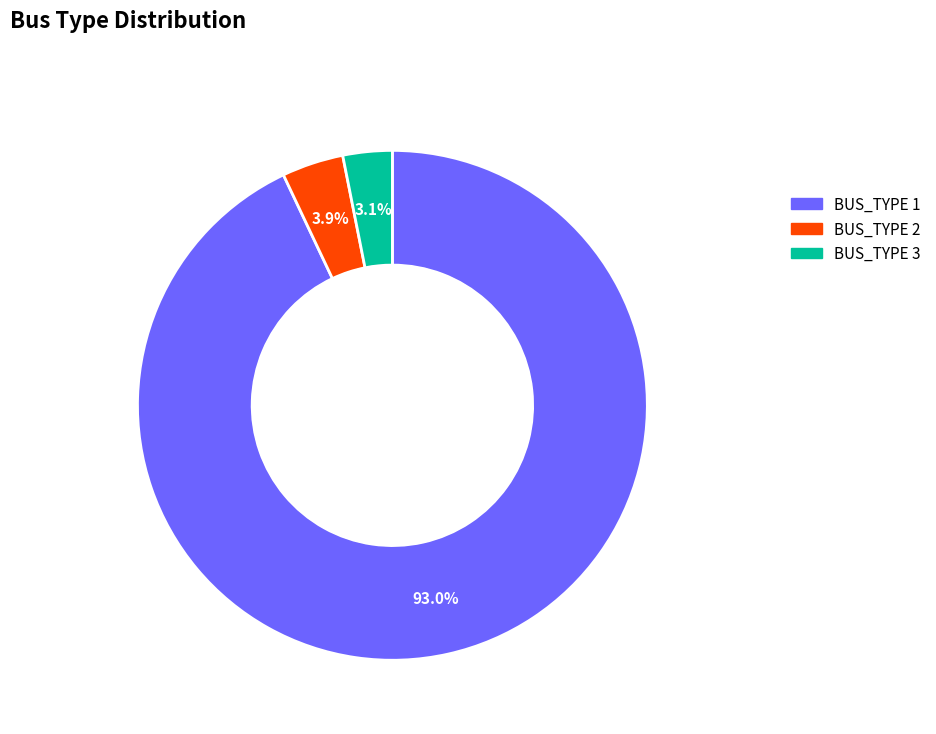

Which slice is the largest?

BUS_TYPE 1